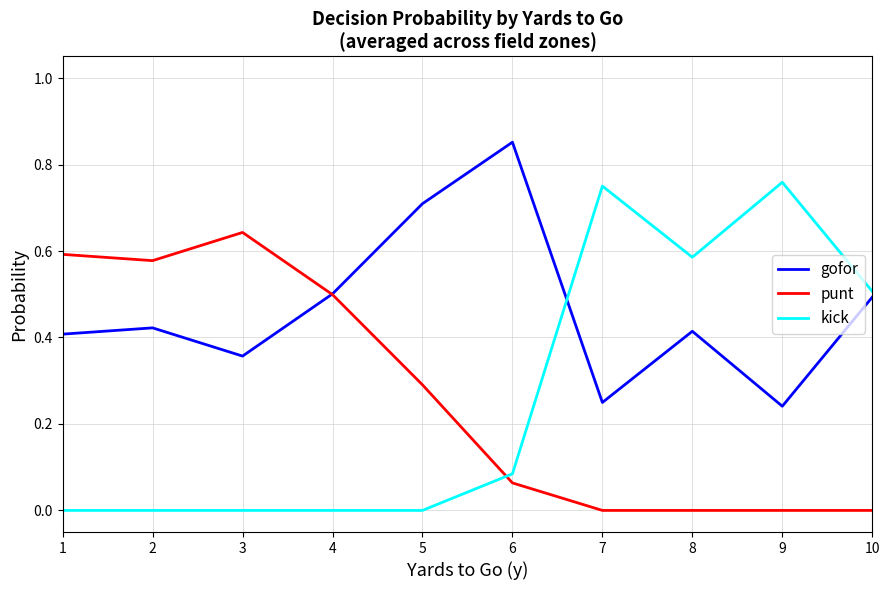

Is it true that gofor equals 1.5 at 6?

False